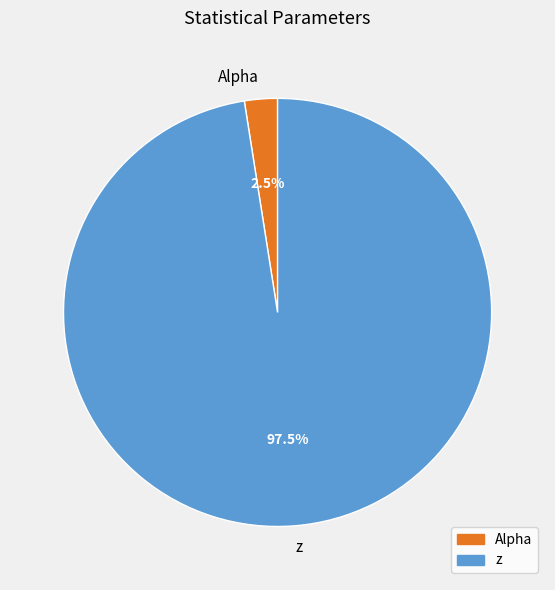

Between z and Alpha, which is larger?

z